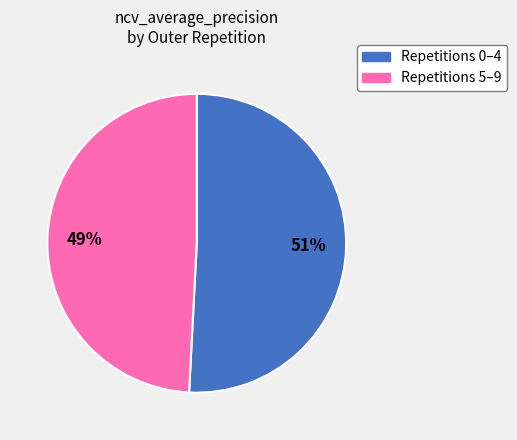

How many segments does this pie chart have?

2